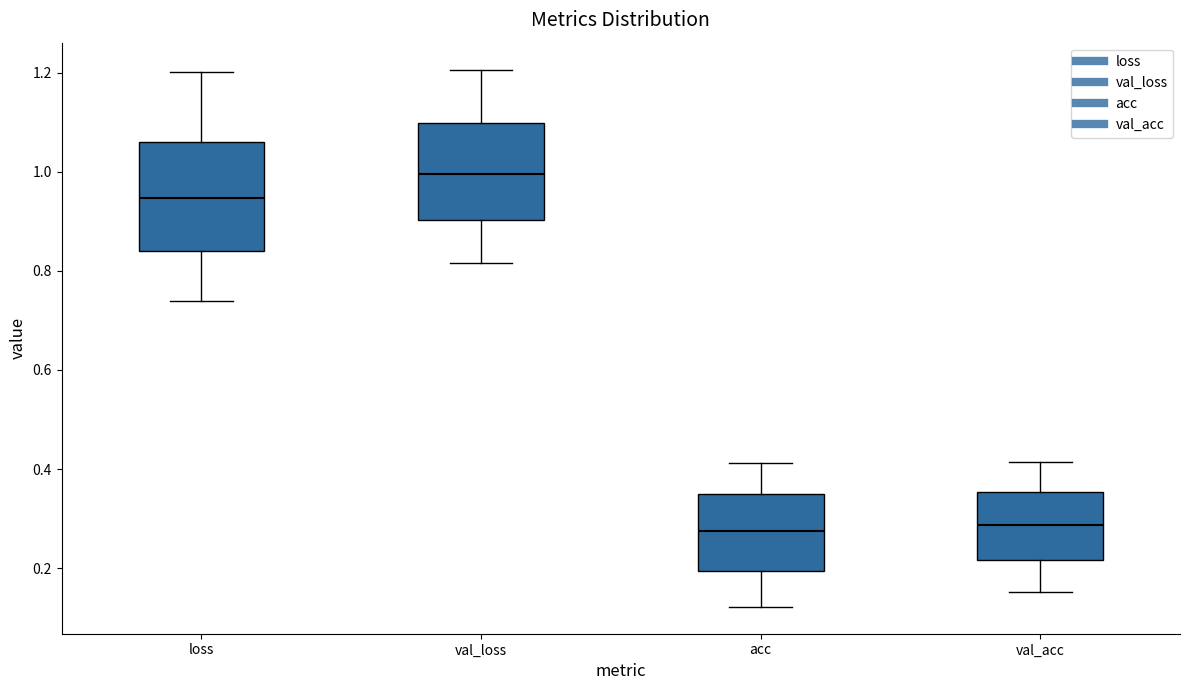

Reading left to right, read every box against the y-axis: the position of its median line, the range the box covers, and the ends of its whiskers. The values are not printed on the chart, so give them approximately, as read against the axis.

loss: median 0.94, box 0.84 to 1.06, whiskers 0.74 to 1.20
val_loss: median 1.00, box 0.90 to 1.10, whiskers 0.82 to 1.20
acc: median 0.28, box 0.20 to 0.36, whiskers 0.12 to 0.42
val_acc: median 0.28, box 0.22 to 0.36, whiskers 0.16 to 0.42